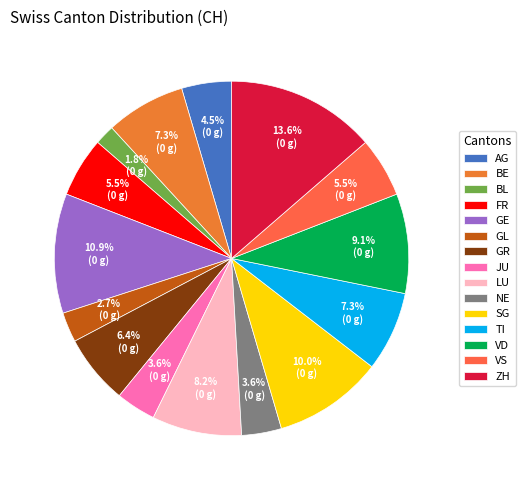

Is AG the majority of the pie?

No